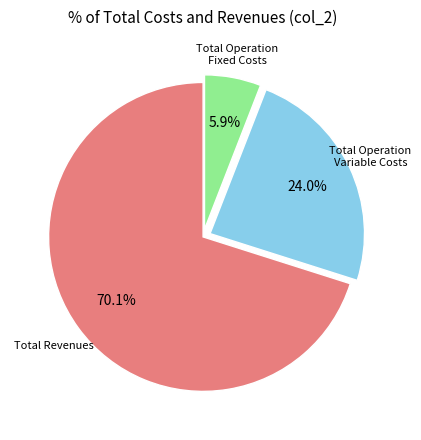

Does any single category account for the majority?

Yes